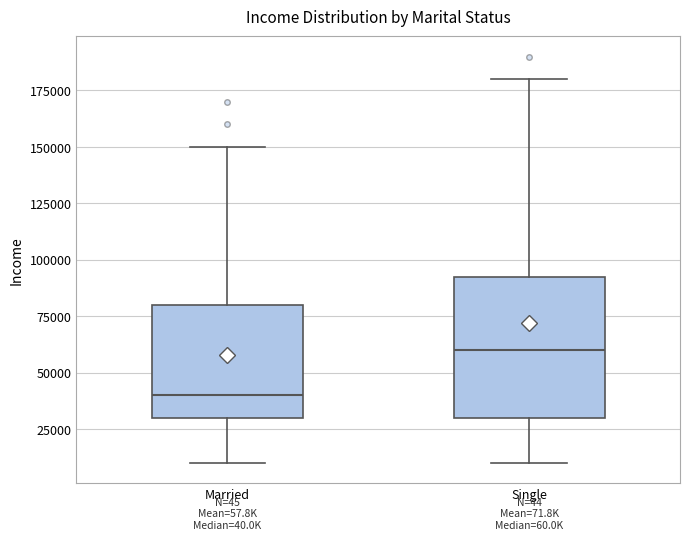

Which box has the lowest median line?

Married